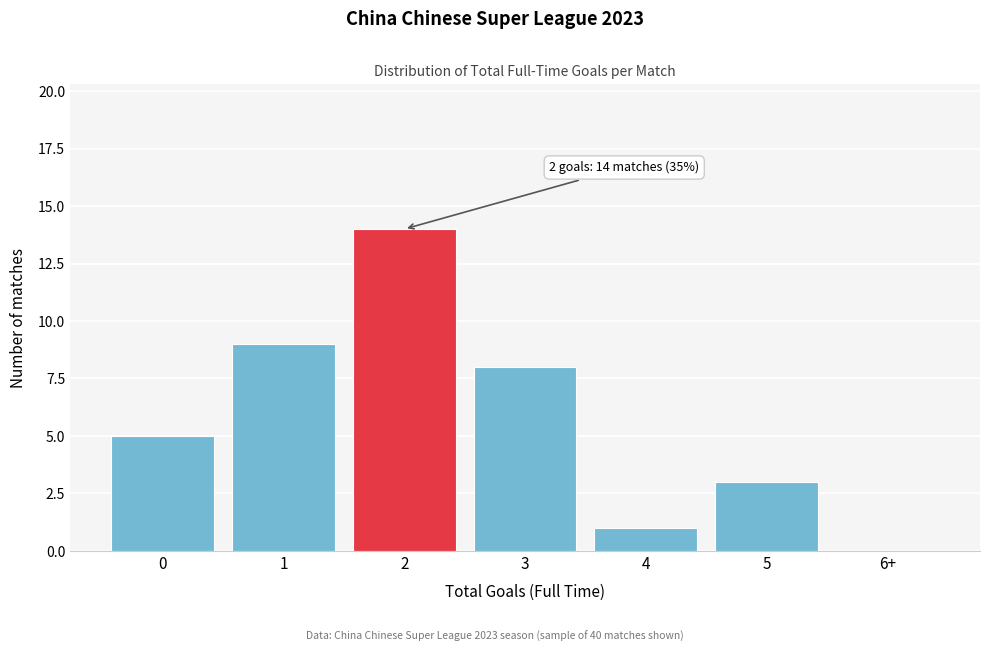

Reading right to left, what are all the values shown in this chart?

6+=0	5=3	4=1	3=8	2=14	1=9	0=5